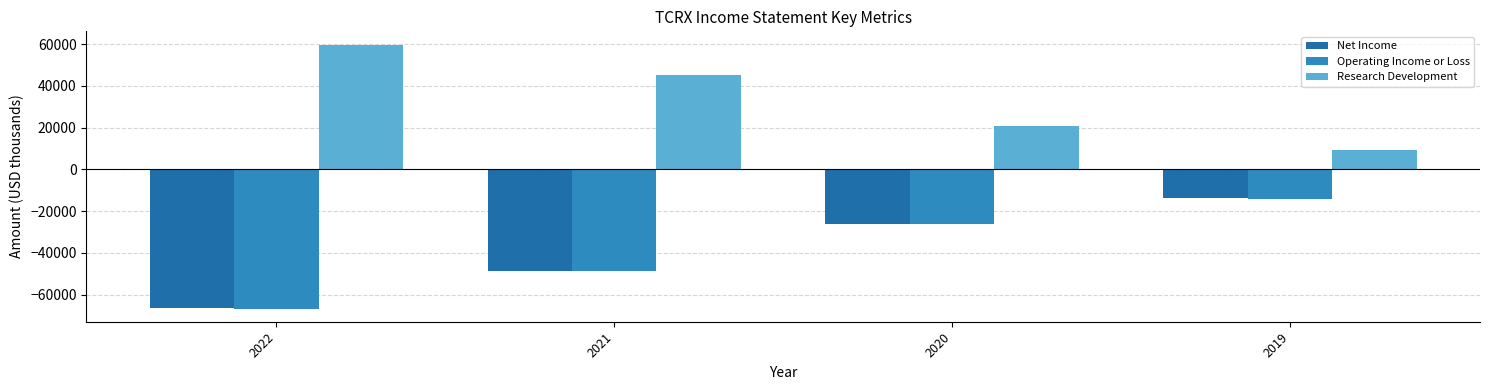

What is the highest value of the Net Income series?

-13700